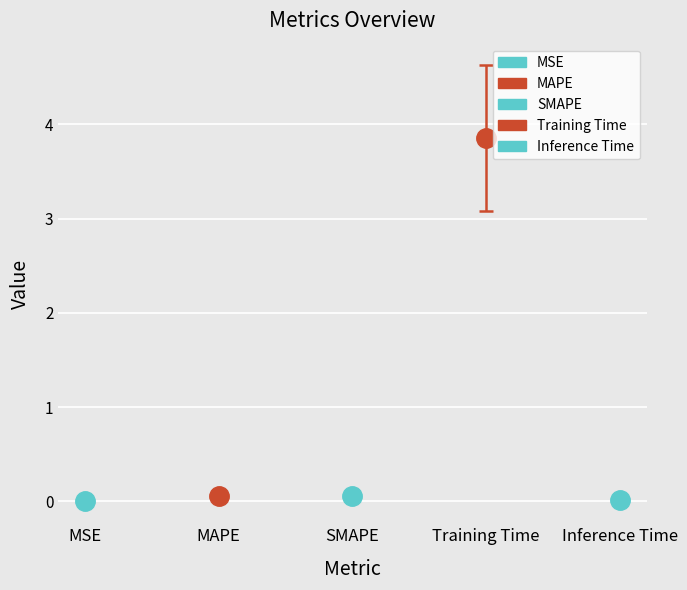

Count the number of categories in the chart.

5